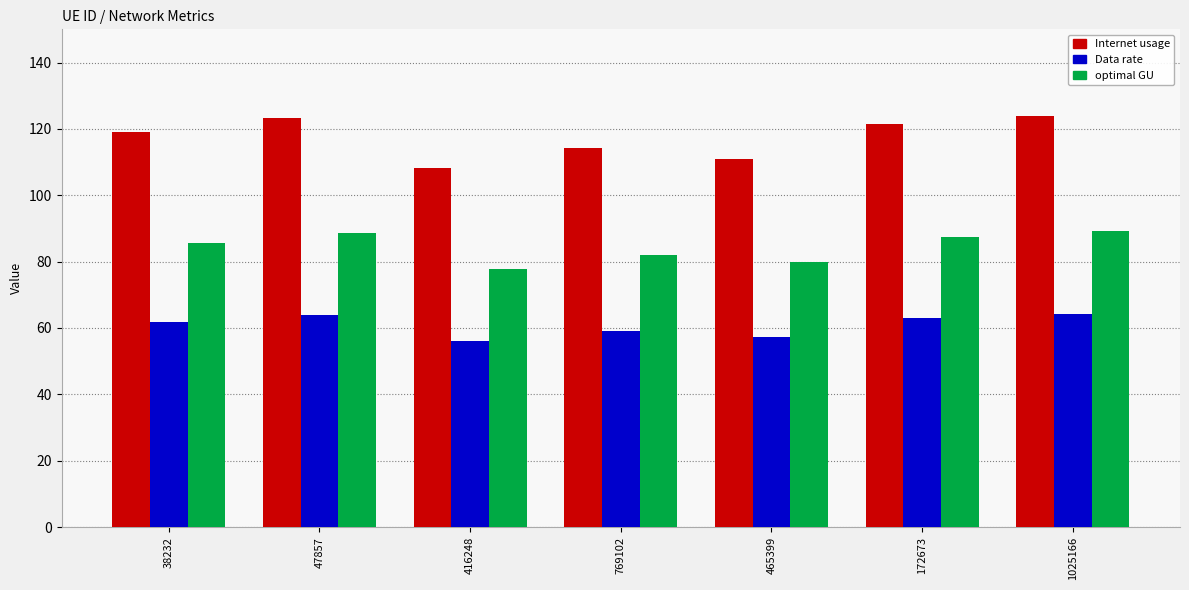

Which series changed the most between 172673 and 1025166?

Internet usage